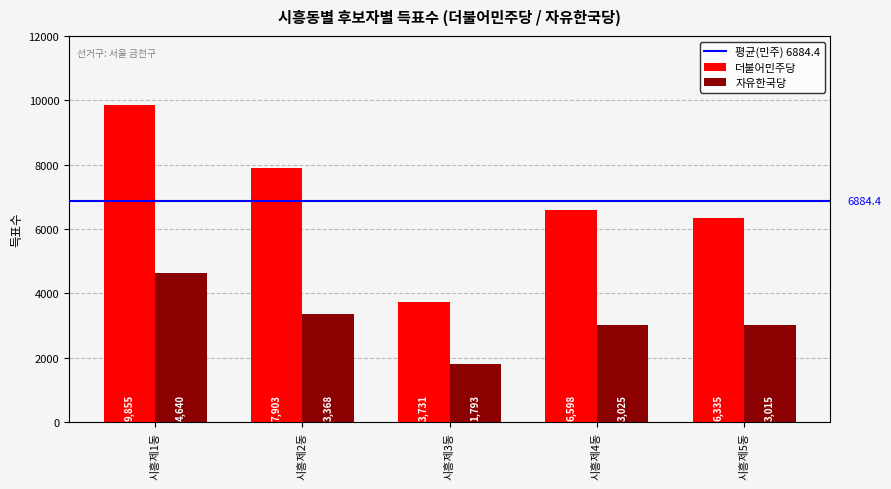

What is the label of the 1st bar from the right?

시흥제5동